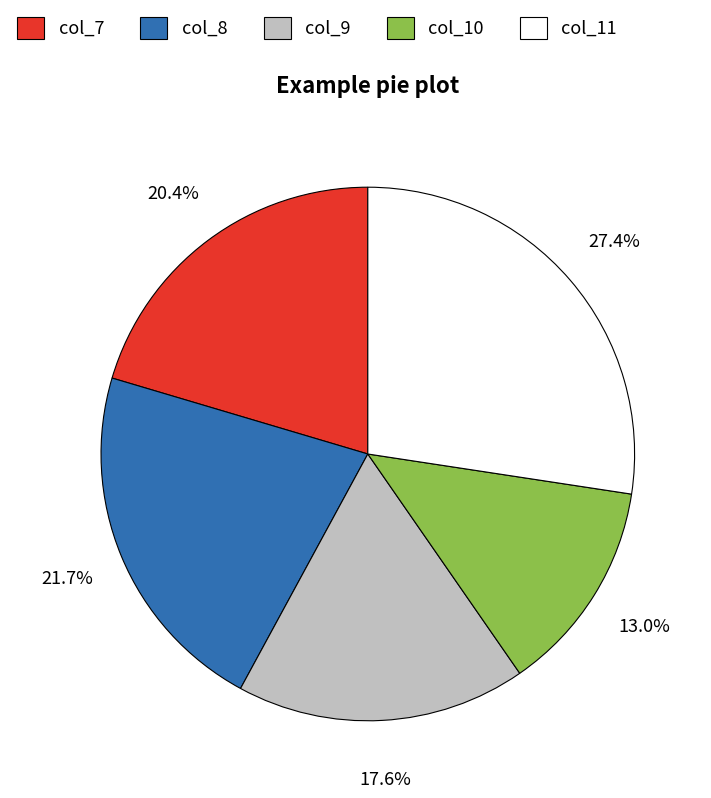

Which has a higher value, col_9 or col_7?

col_7